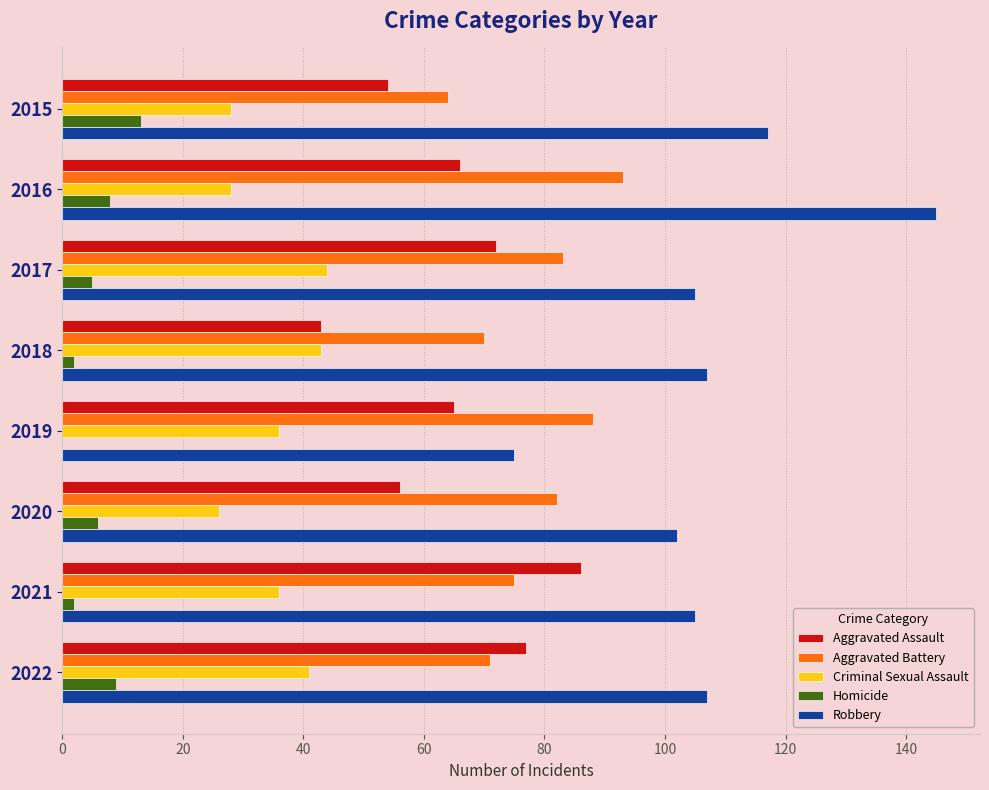

What is the sum of all Homicide values?

45